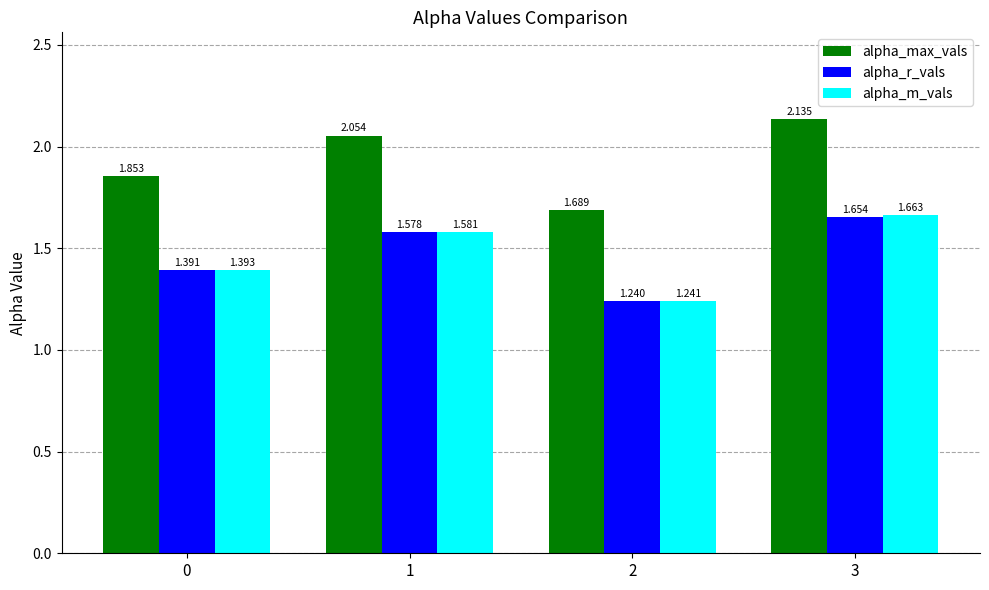

At which label does alpha_max_vals reach its minimum?

2